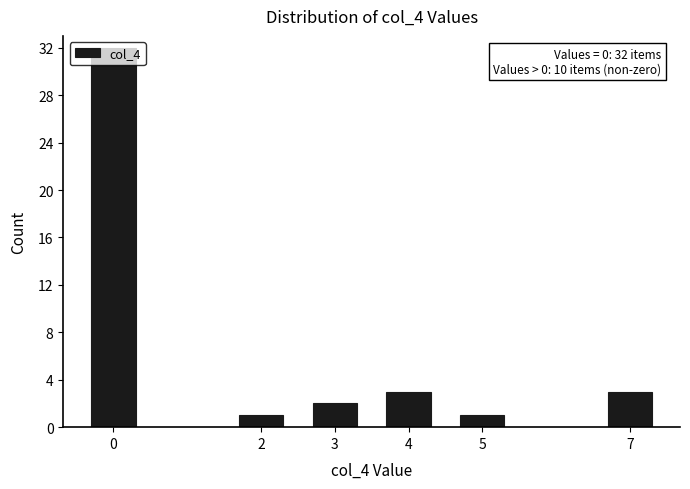

What is the value of the 6th bar from the left?

3